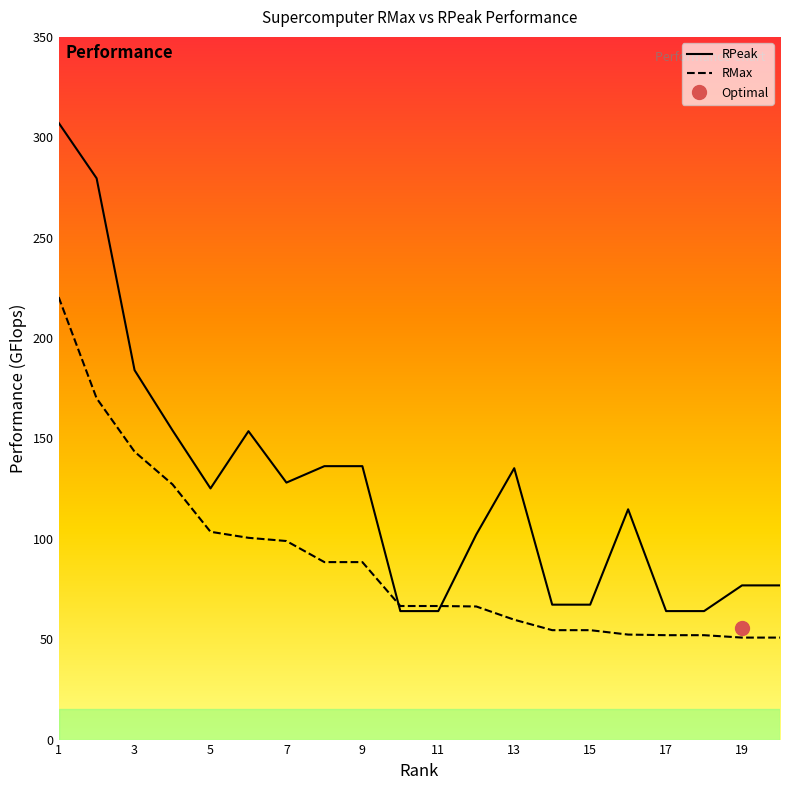

Is this an area chart (filled region under the line)?

No